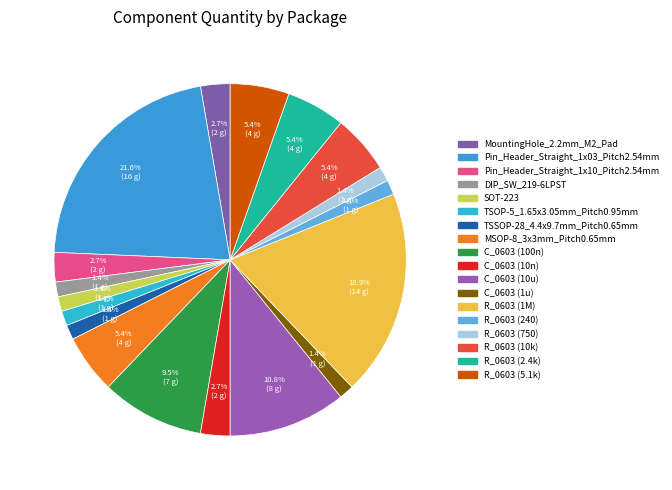

To the nearest percent, what portion does MountingHole_2.2mm_M2_Pad represent?

3%